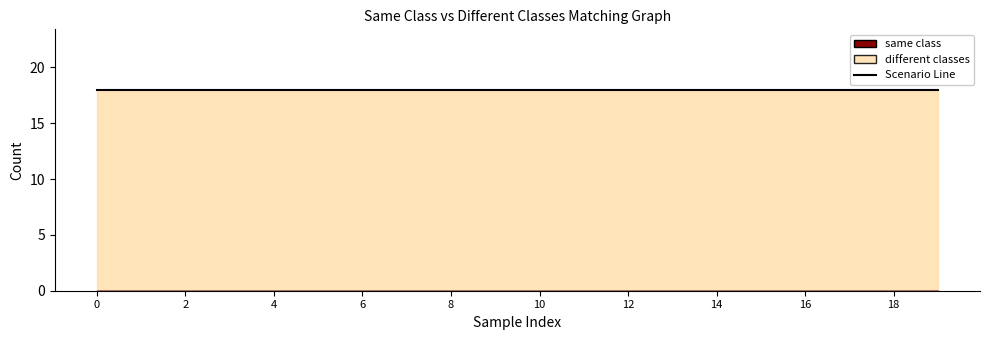

Reading left to right, extract all data points from this chart.

different classes line: 18	18	18	18	18	18	18	18	18	18	18	18	18	18	18	18	18	18	18	18
same class line: 0	0	0	0	0	0	0	0	0	0	0	0	0	0	0	0	0	0	0	0